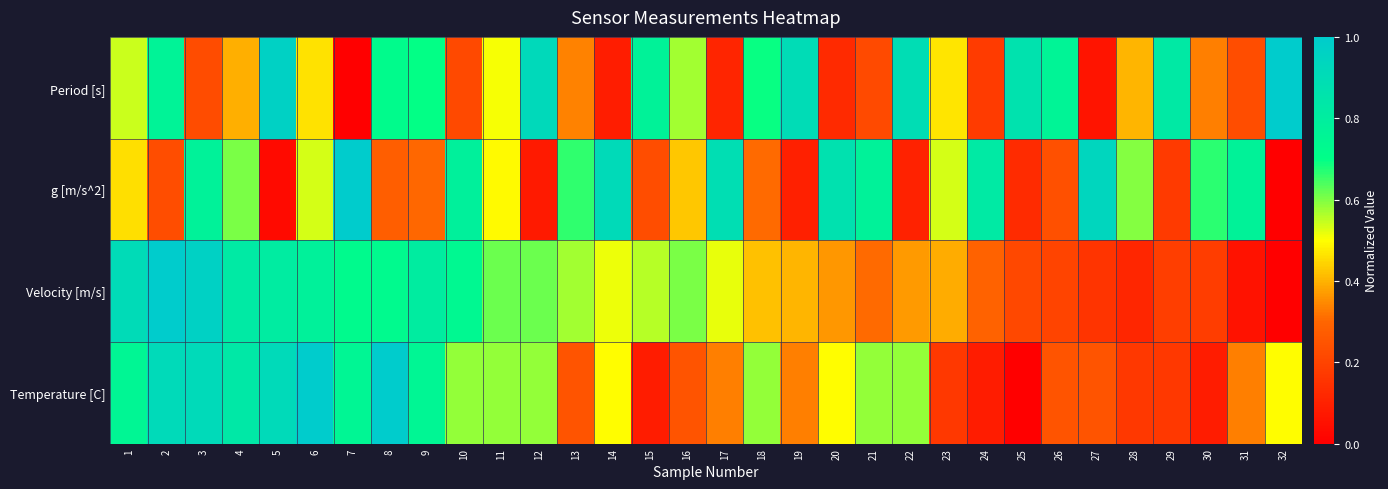

Which series changed the most between 4 and 32?

Velocity [m/s]